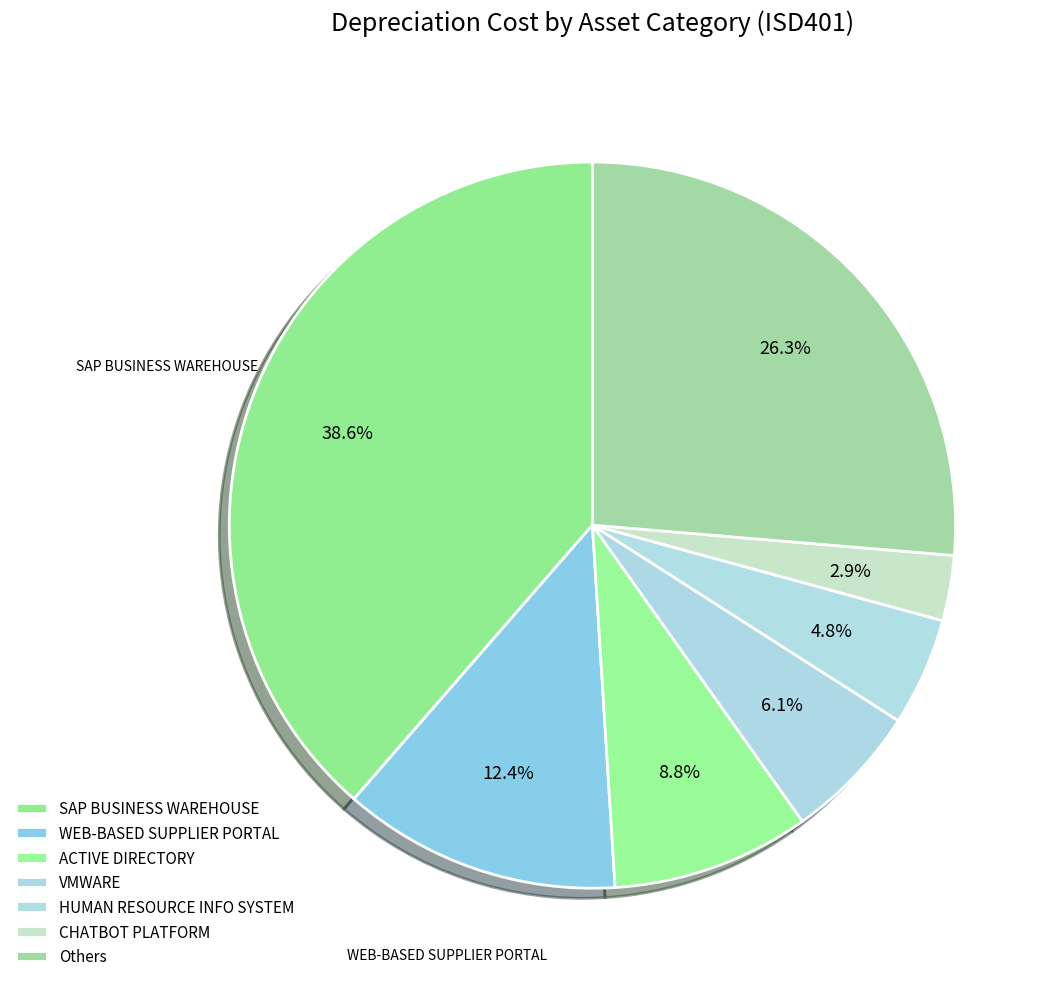

Count the number of slices in the pie.

7